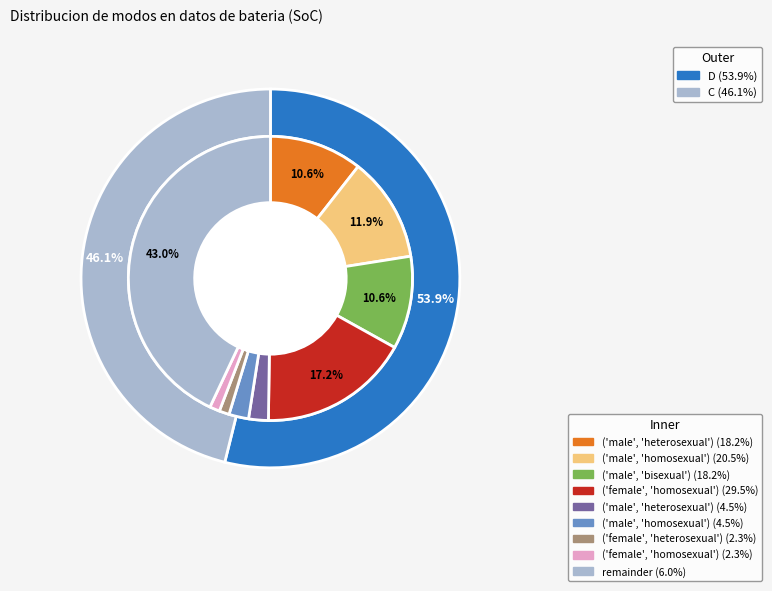

To the nearest percent, what portion does mode_counts represent?

54%